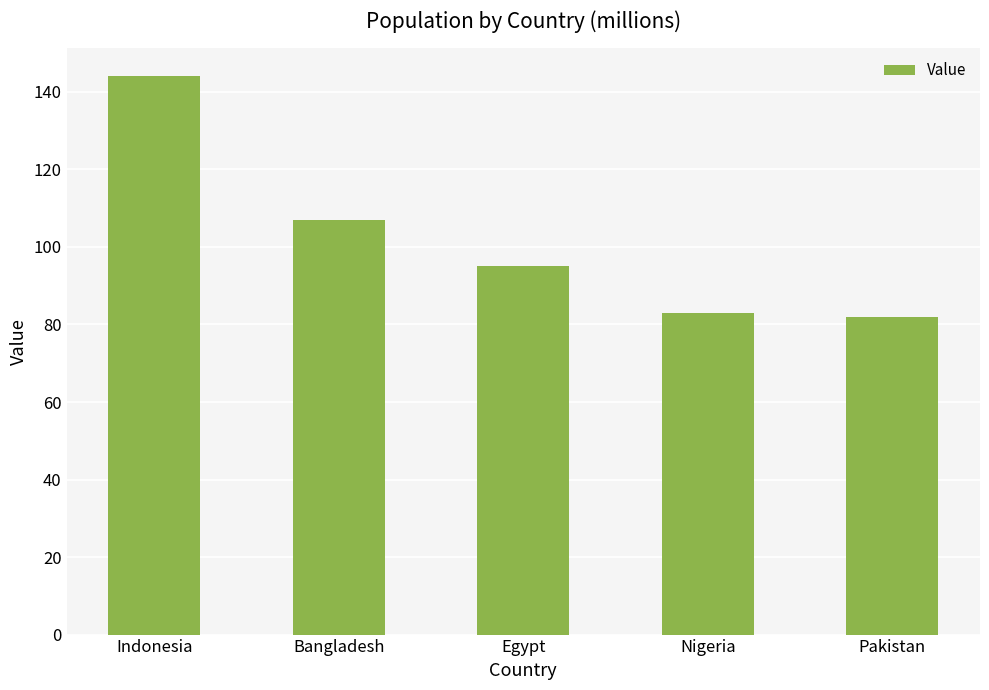

Reading left to right, transcribe all the data shown in this chart.

144	107	95	83	82